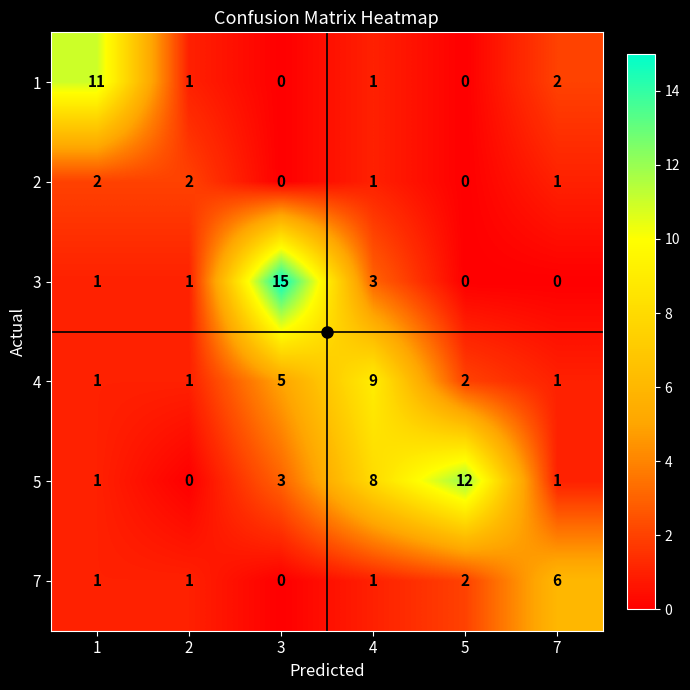

Which series has the widest spread of values?

3